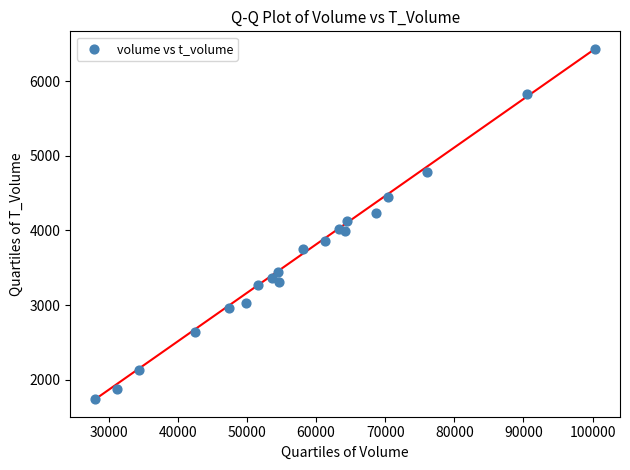

What is the range of X values (max minus min)?

72283